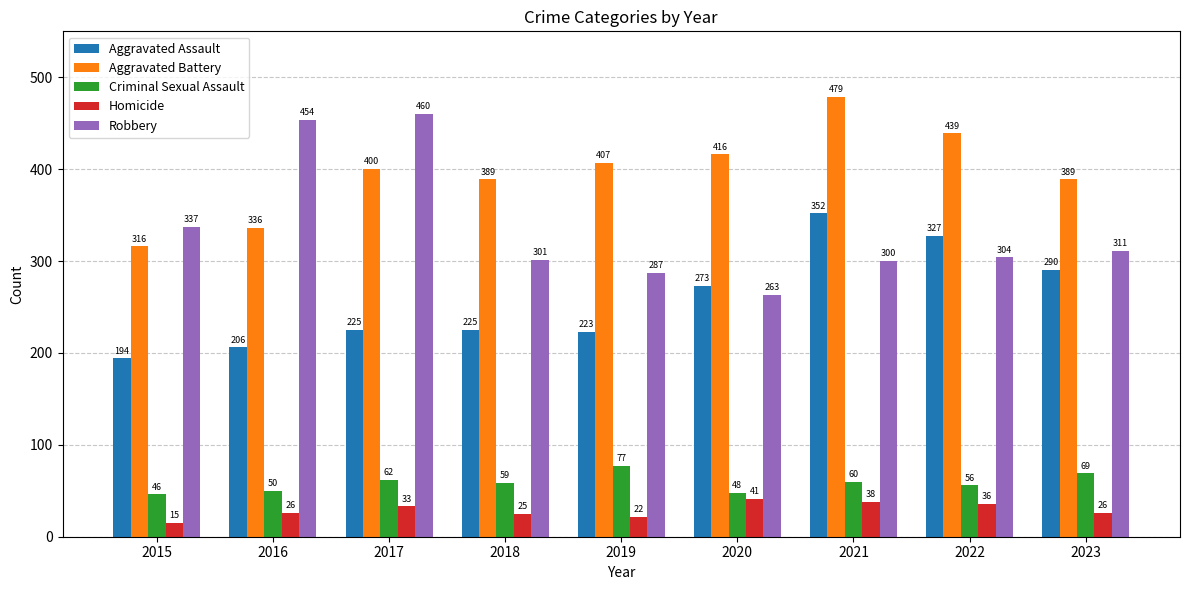

What is the value of the Aggravated Assault bar at the 5th from the left?

223